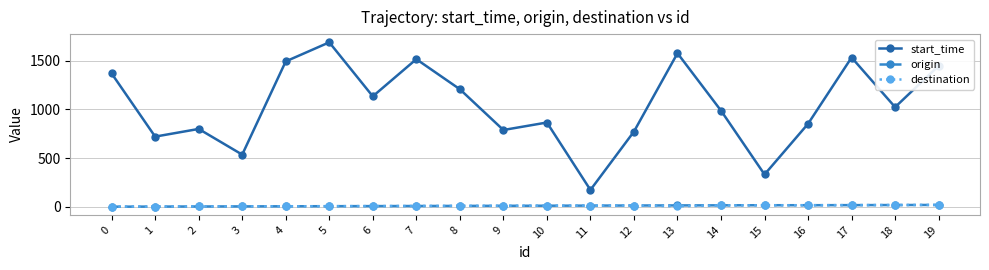

True or false: start_time and destination intersect in this chart.

False